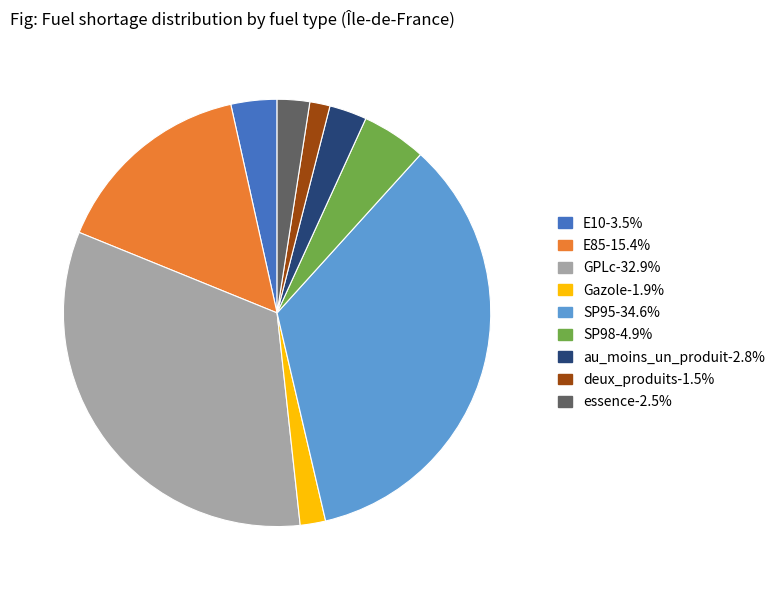

What is the largest slice in the pie chart?

SP95